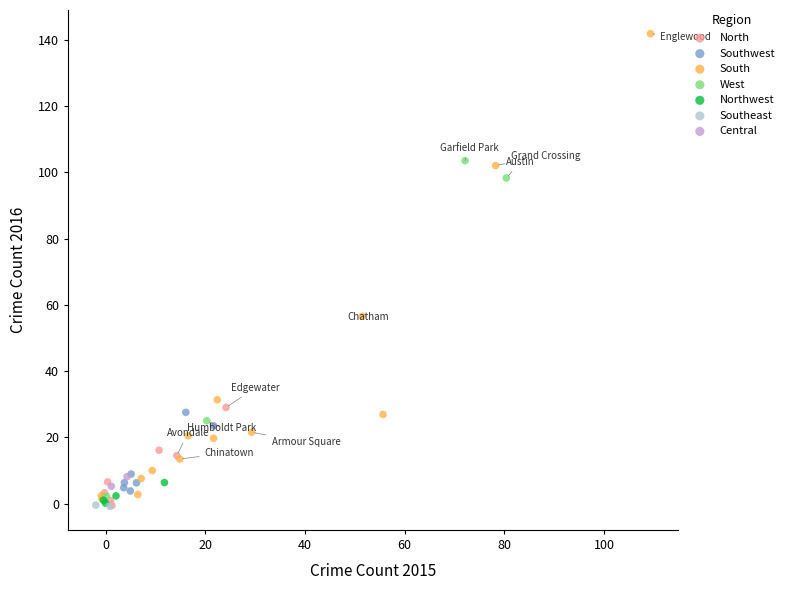

Which series contains the highest Y value?

South